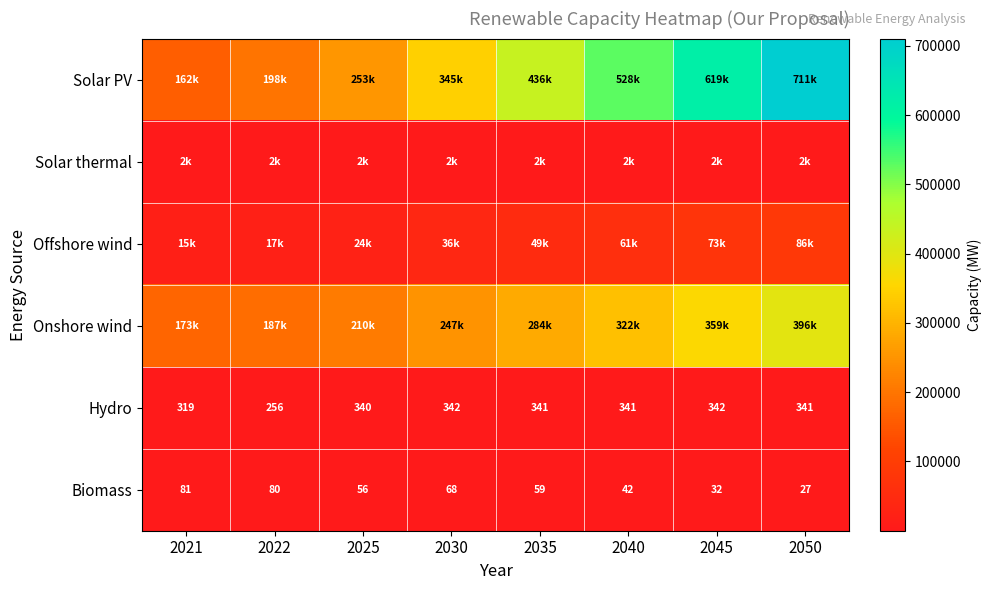

What is the difference between the Hydro values at 2045 and 2050?

1